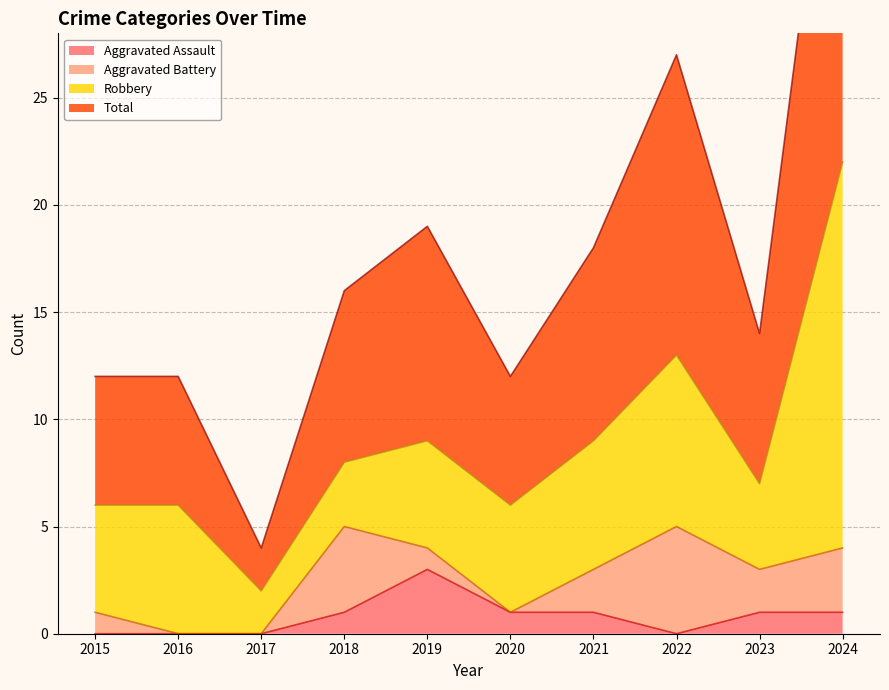

At how many categories does at least one series exceed 7?

9